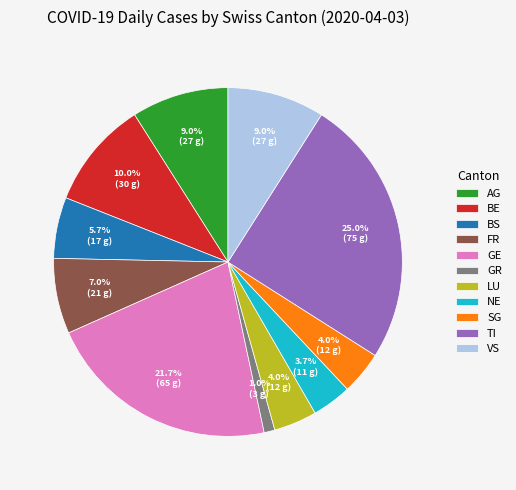

Which slice is the smallest?

GR